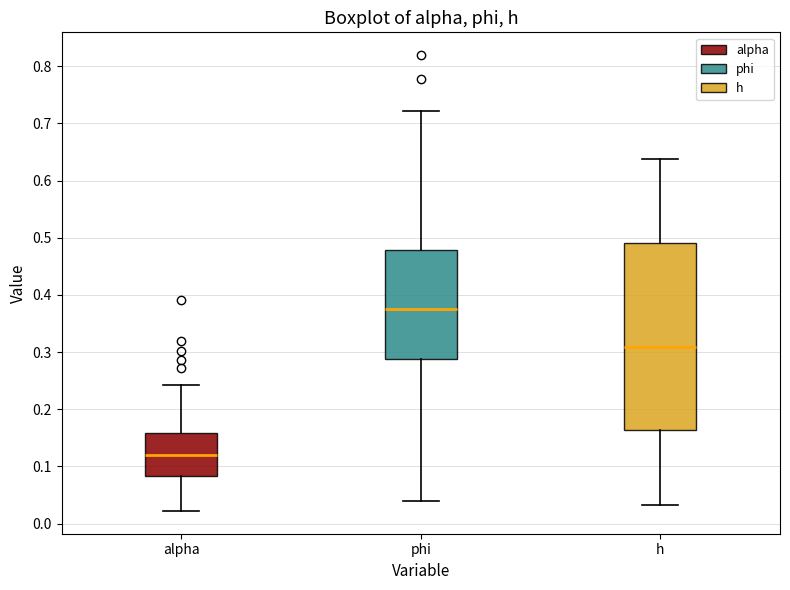

Reading left to right, transcribe this box plot: for each box, give where its median line is, the range the box spans, and where its two whiskers end, as read against the y-axis. The values are not printed on the chart, so give them approximately, as read against the axis.

alpha: median 0.12, box 0.08 to 0.16, whiskers 0.02 to 0.24
phi: median 0.37, box 0.29 to 0.48, whiskers 0.04 to 0.72
h: median 0.31, box 0.16 to 0.49, whiskers 0.03 to 0.64